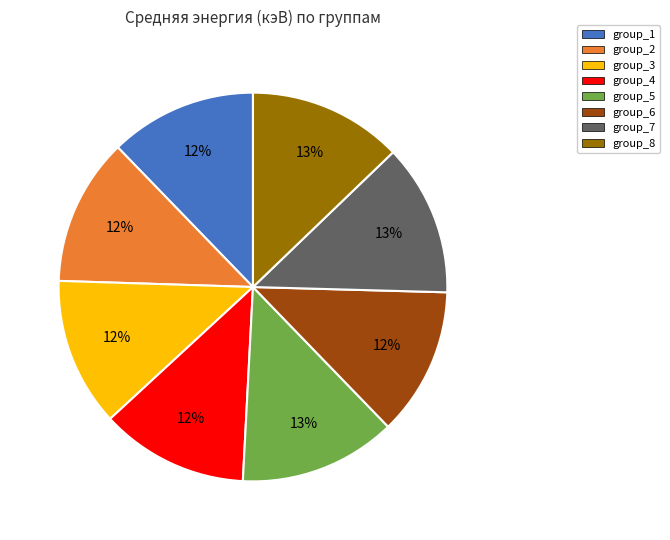

How many slices are in this pie chart?

8